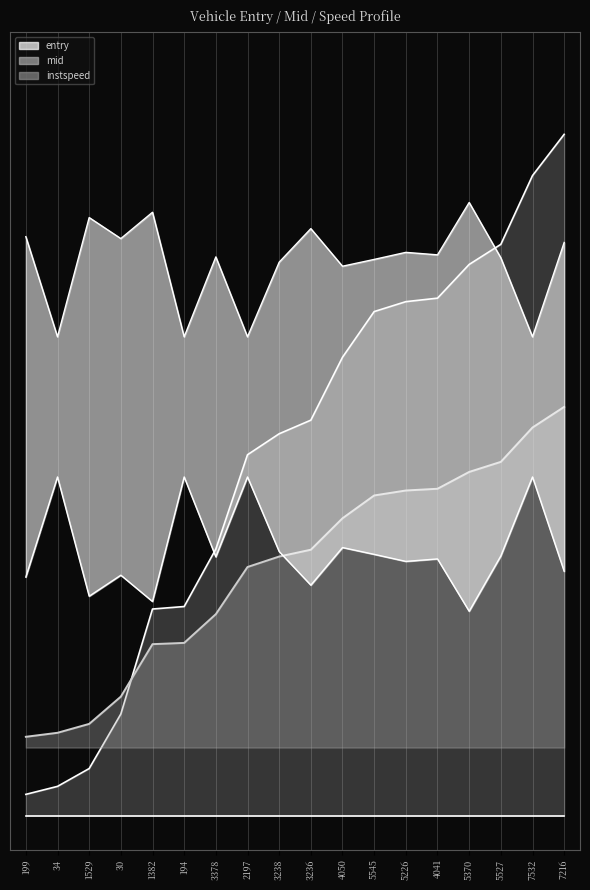

What is the value of the instspeed_top point at the 6th from the left?

70.3